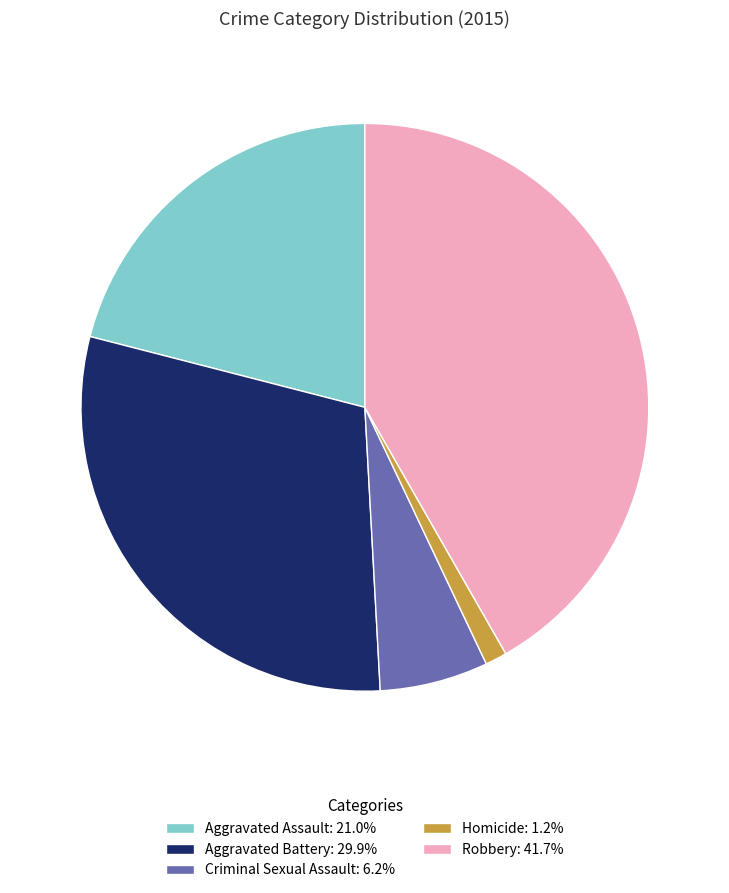

Which category has the biggest portion of the pie?

Robbery